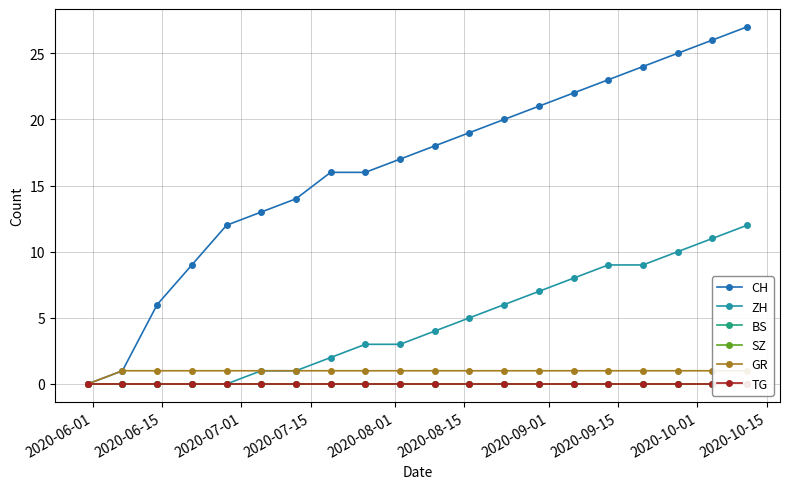

True or false: GR and BS cross at least once.

False